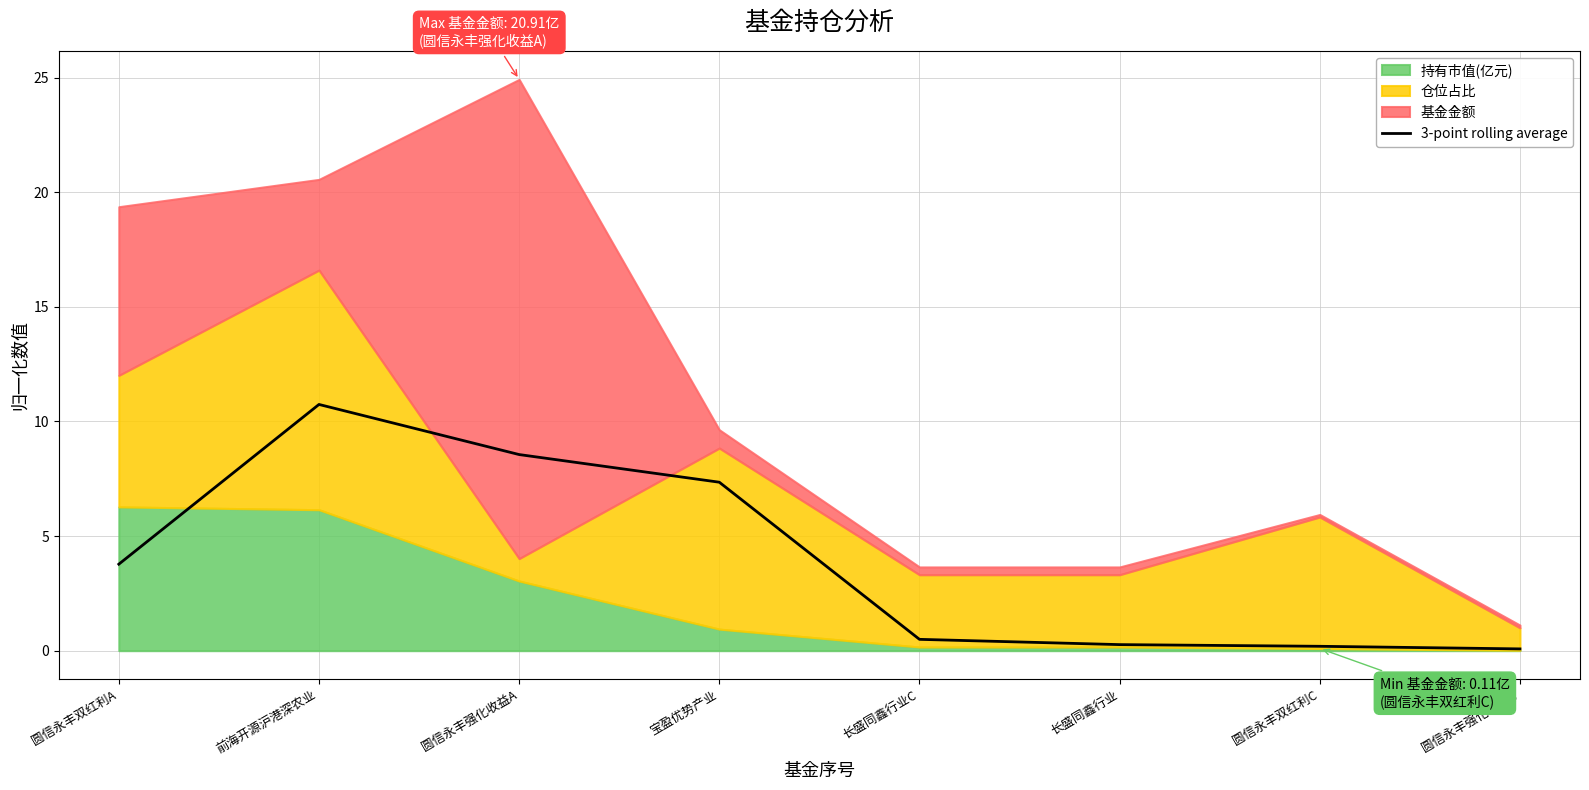

What is the approximate value at 圆信永丰双红利A?

3.8